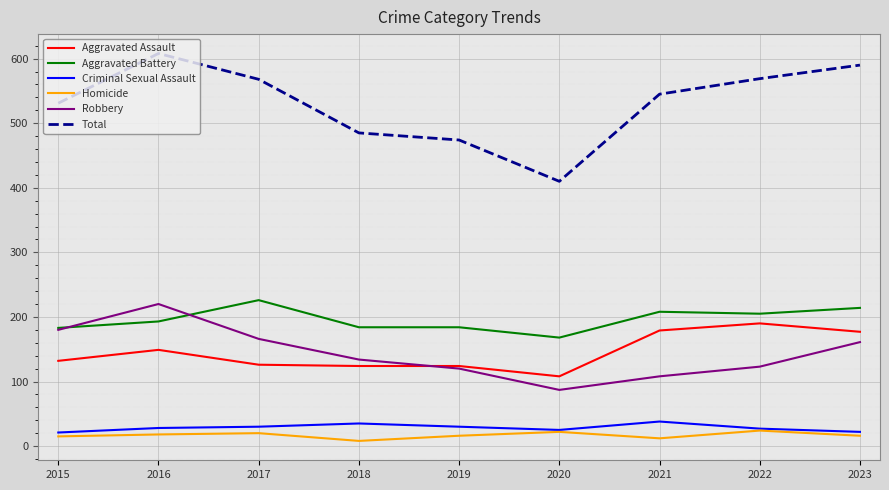

Is it true that Robbery equals 44 at 2022?

False